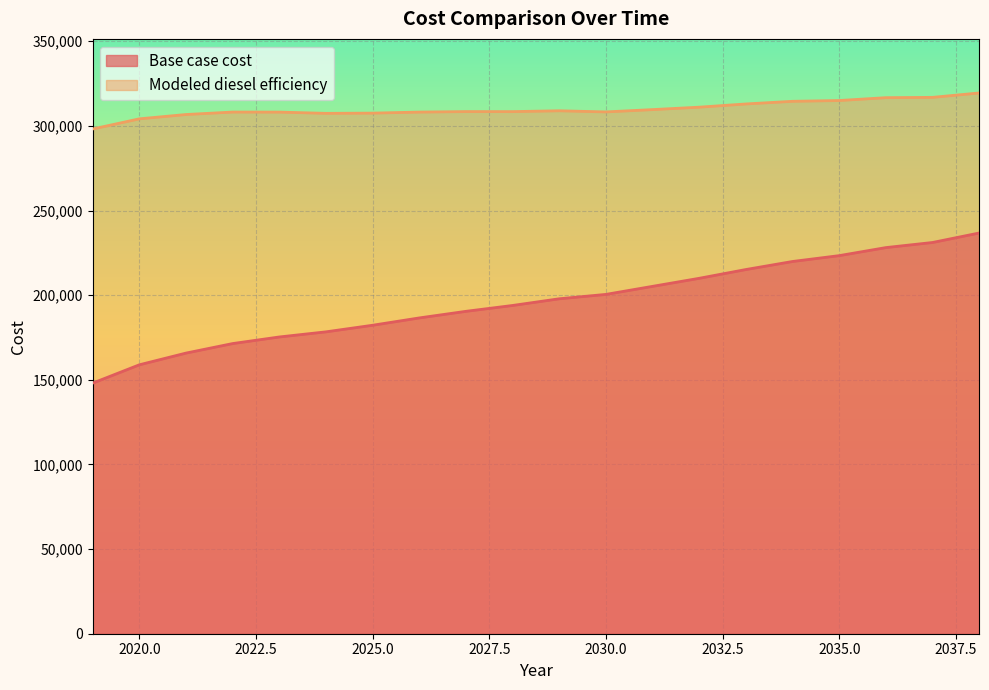

What is the total value across all series at 2025.0?

489808.1